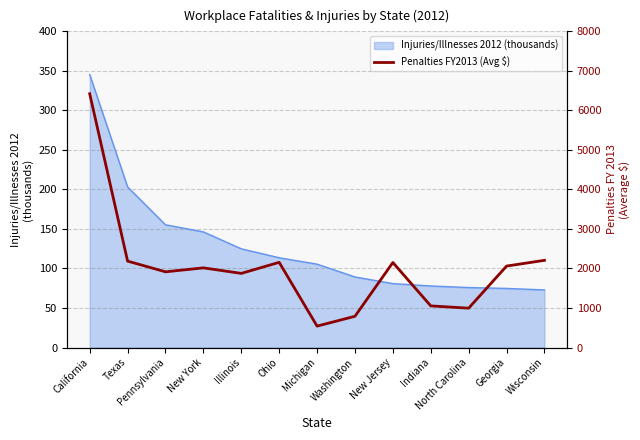

At which category does the data reach its first local peak?

New York